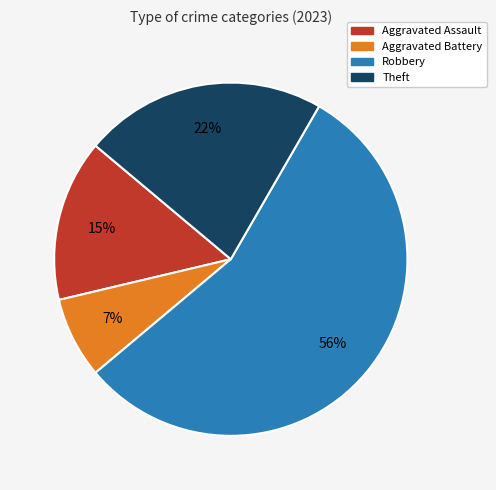

What is the majority slice?

Robbery